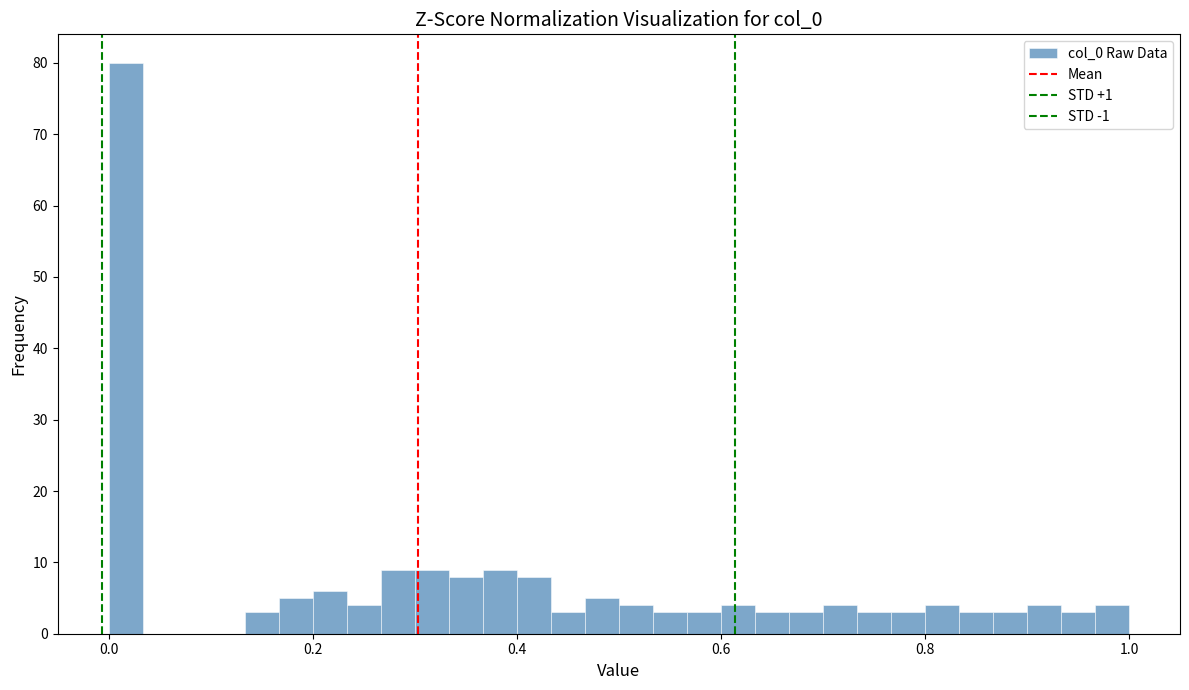

Read against the x-axis, roughly where is the centre of the tallest bar?

0.02